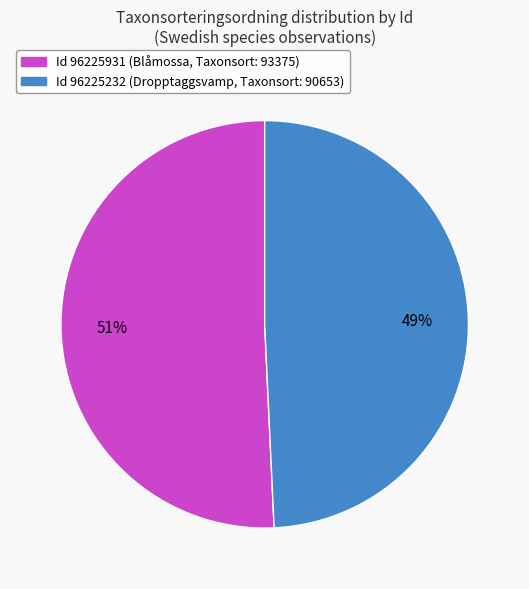

Is there any slice that represents more than half of the pie?

Yes